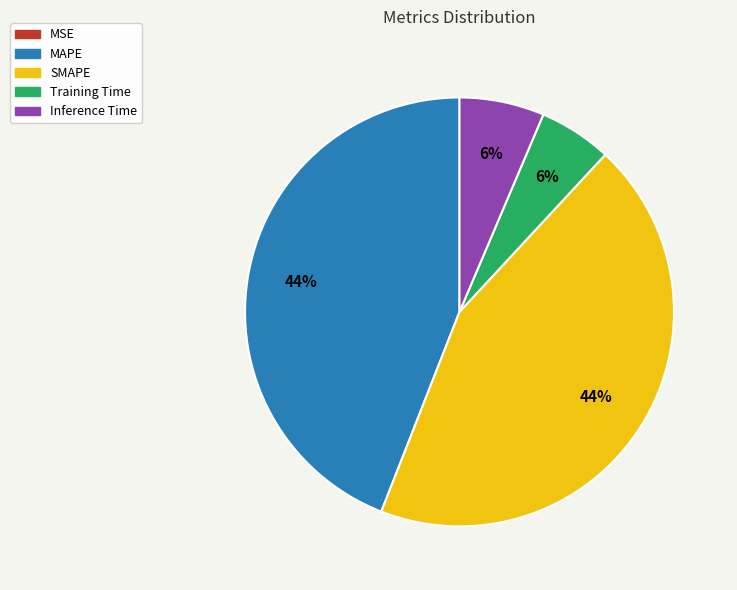

To the nearest percent, what is the combined percentage of SMAPE and Training Time?

50%